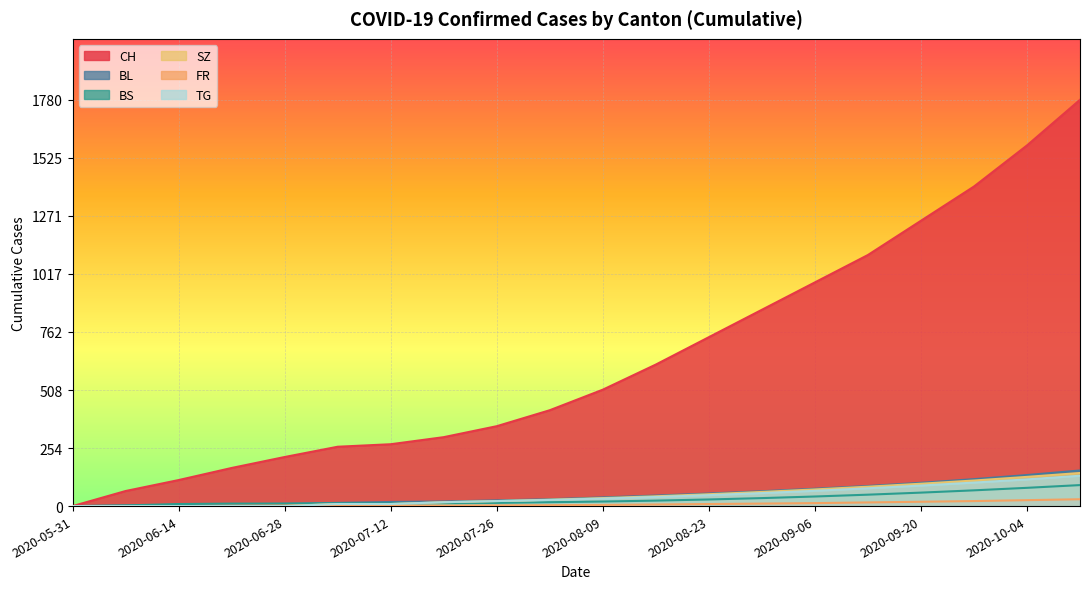

Where do BS and TG first cross each other?

2020-07-12 and 2020-07-19